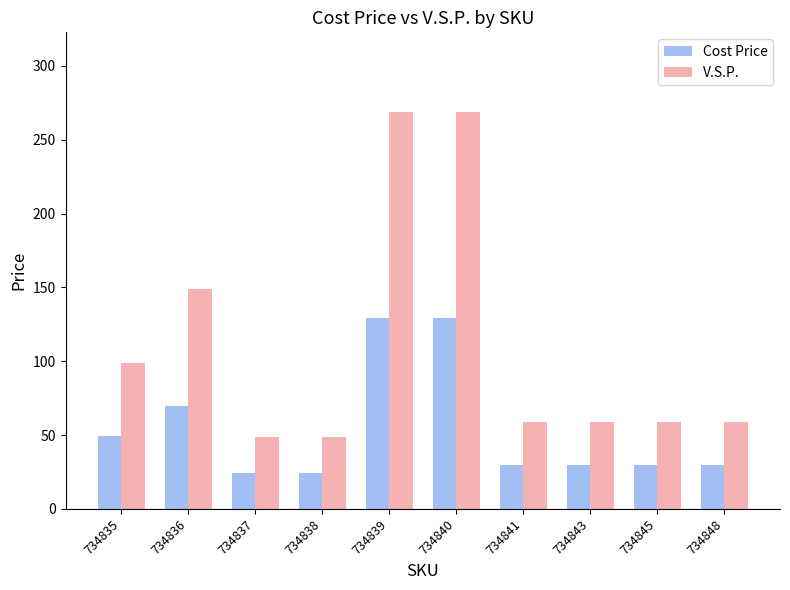

What is the average value of the V.S.P. series?

112.0